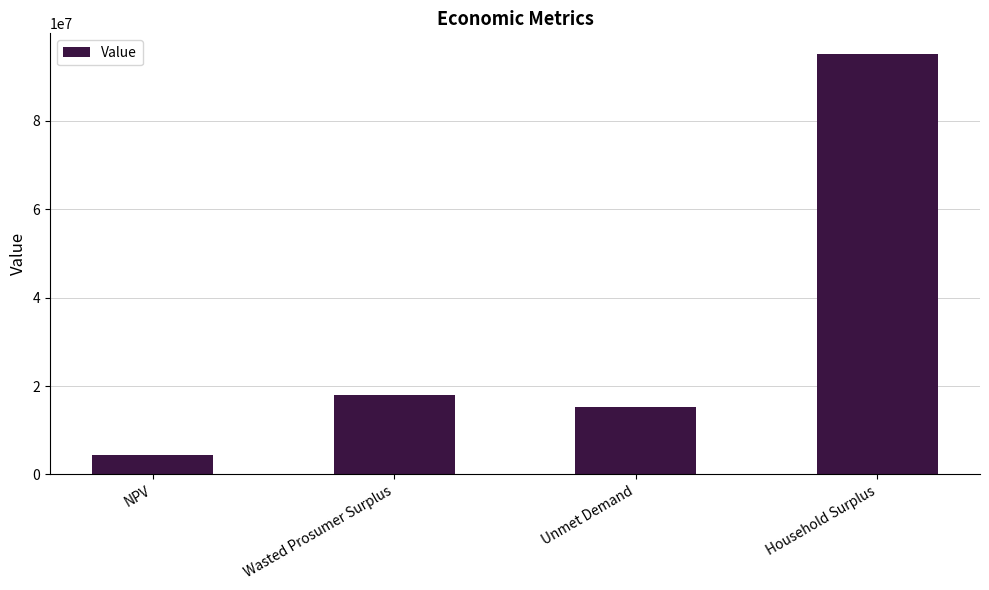

Reading left to right, extract all data points from this chart.

NPV=4430174.5	Wasted Prosumer Surplus=18020449.4	Unmet Demand=15247755.5	Household Surplus=94987148.4